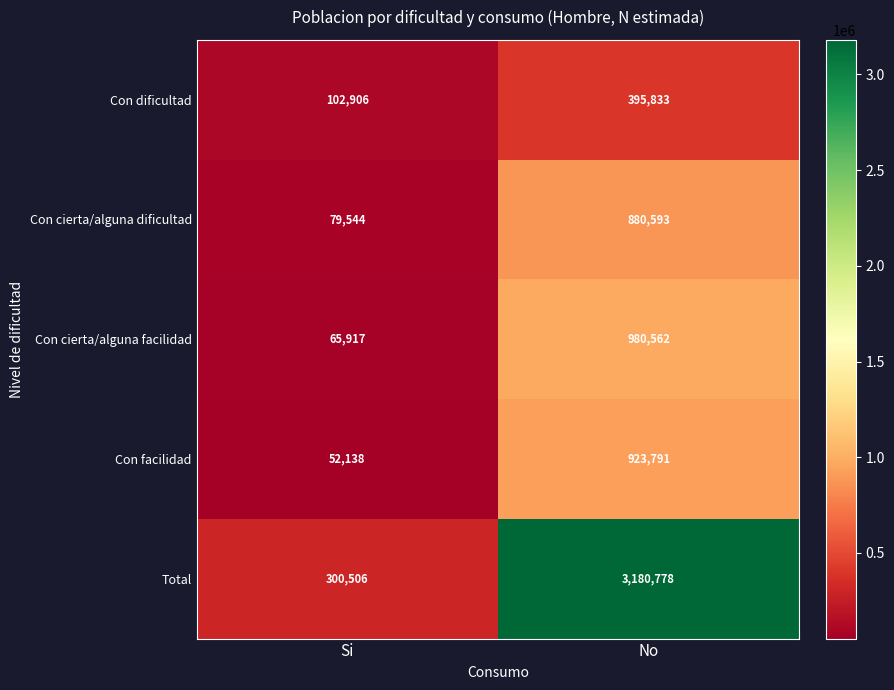

What is the difference between the Con cierta/alguna facilidad values at No and Si?

914645